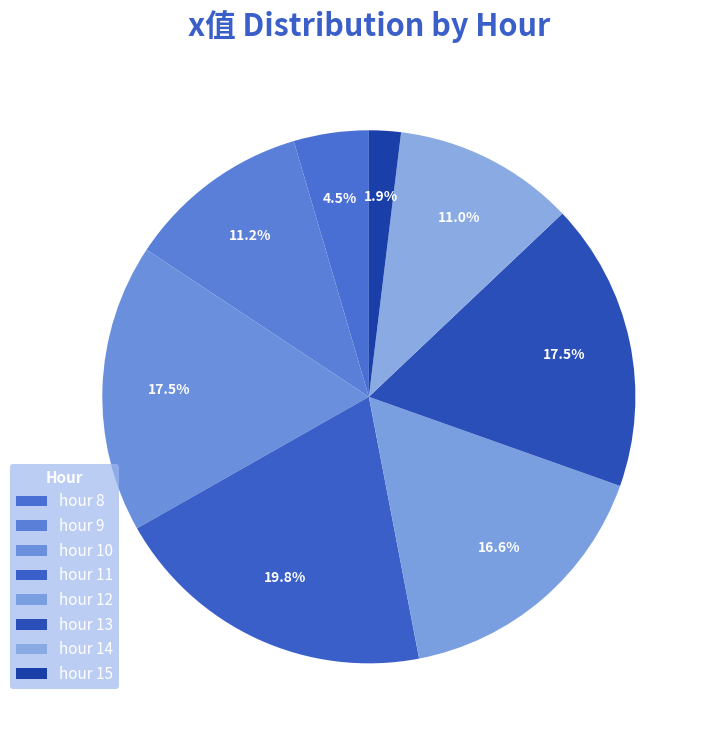

Is hour 9 the majority of the pie?

No